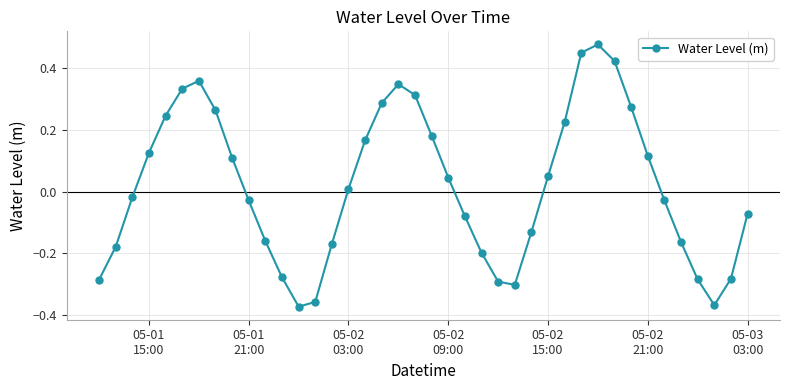

True or false: the data has more than 1 interior local peaks.

True